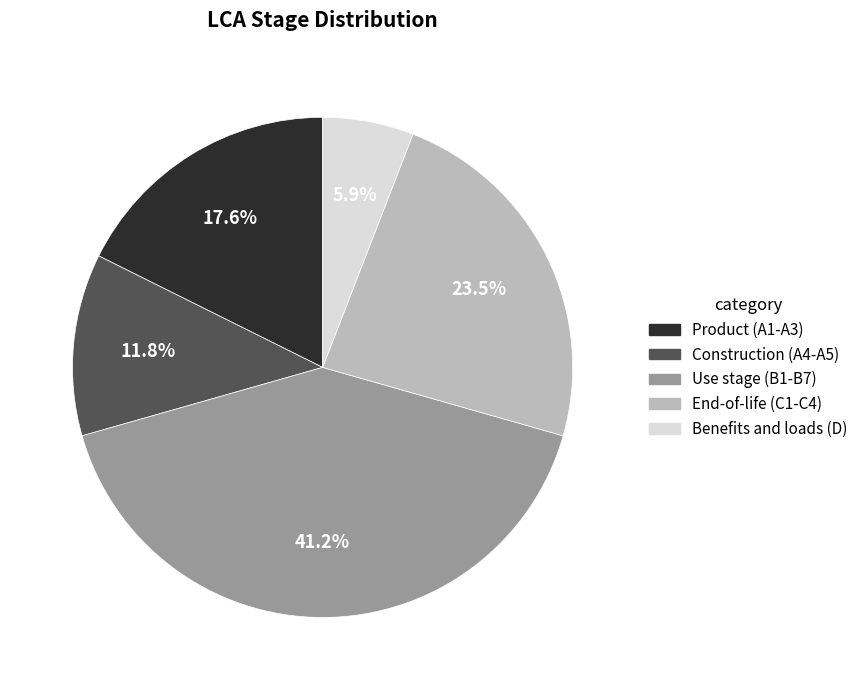

Is there any slice that represents more than half of the pie?

No